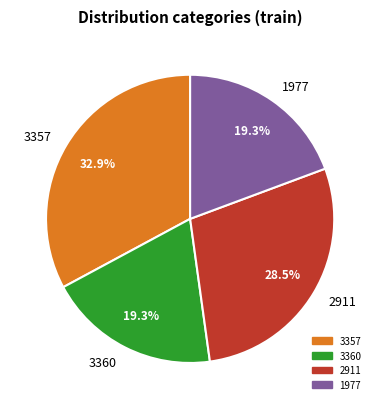

What is the largest slice in the pie chart?

3357